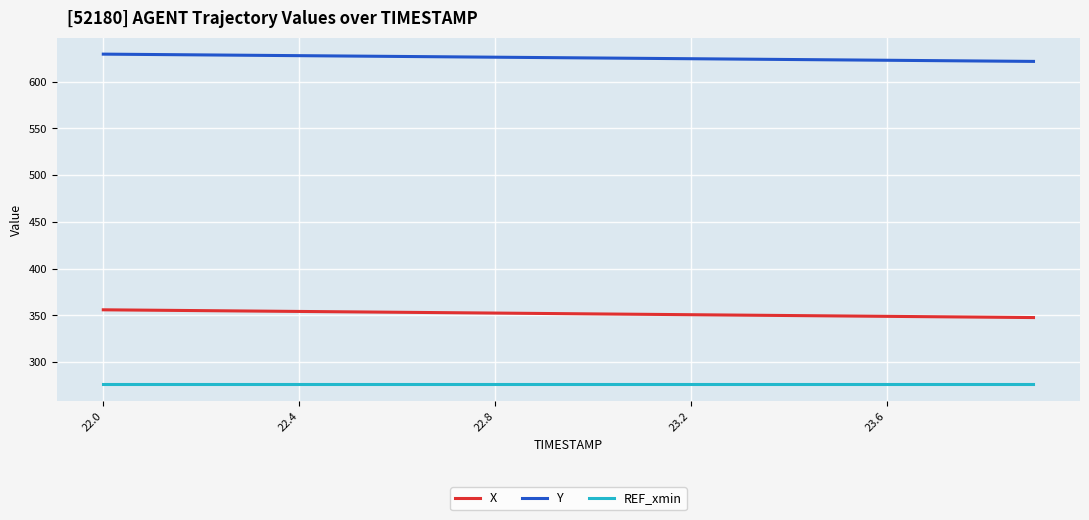

Does the chart display data point markers on the line(s)?

No